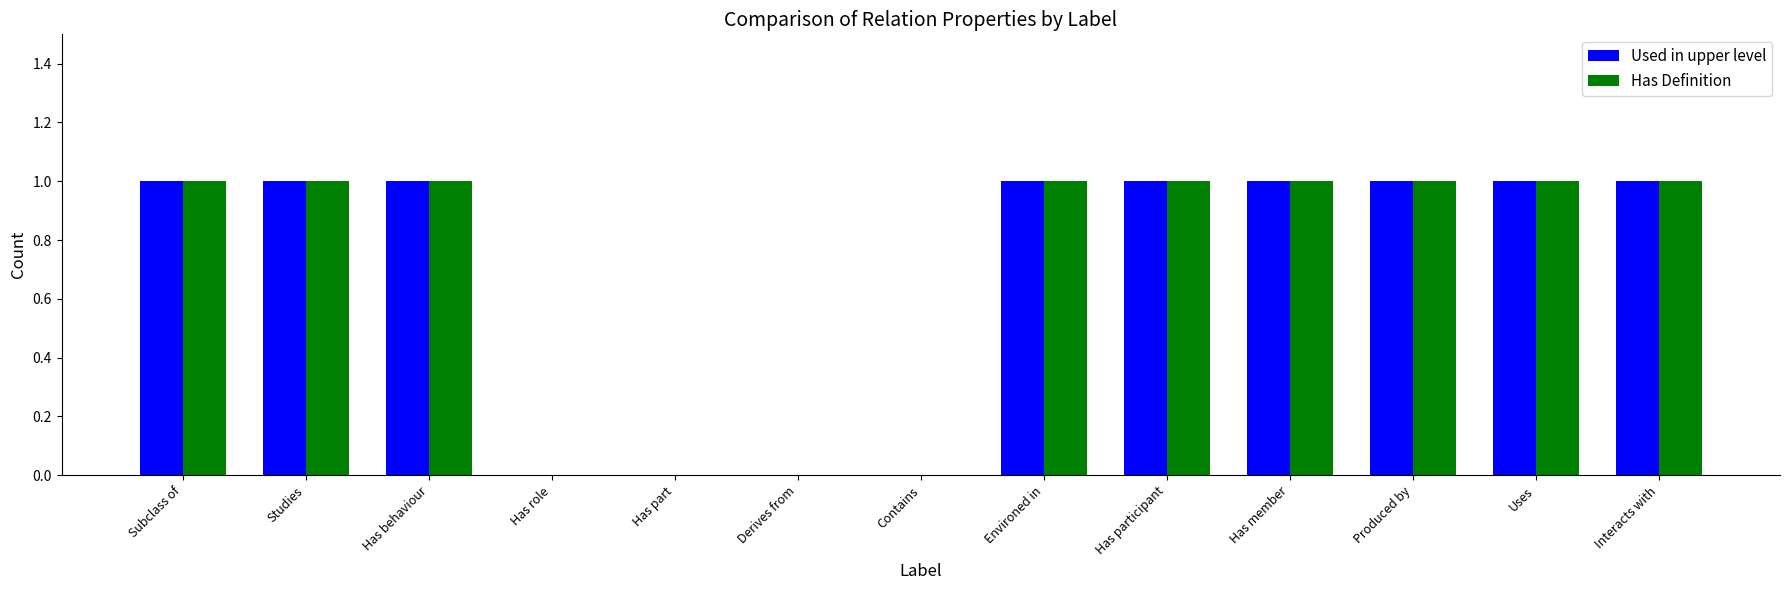

Reading left to right, what are all the values shown in this chart?

Used in upper level: 1	1	1	0	0	0	0	1	1	1	1	1	1
Has Definition: 1	1	1	0	0	0	0	1	1	1	1	1	1